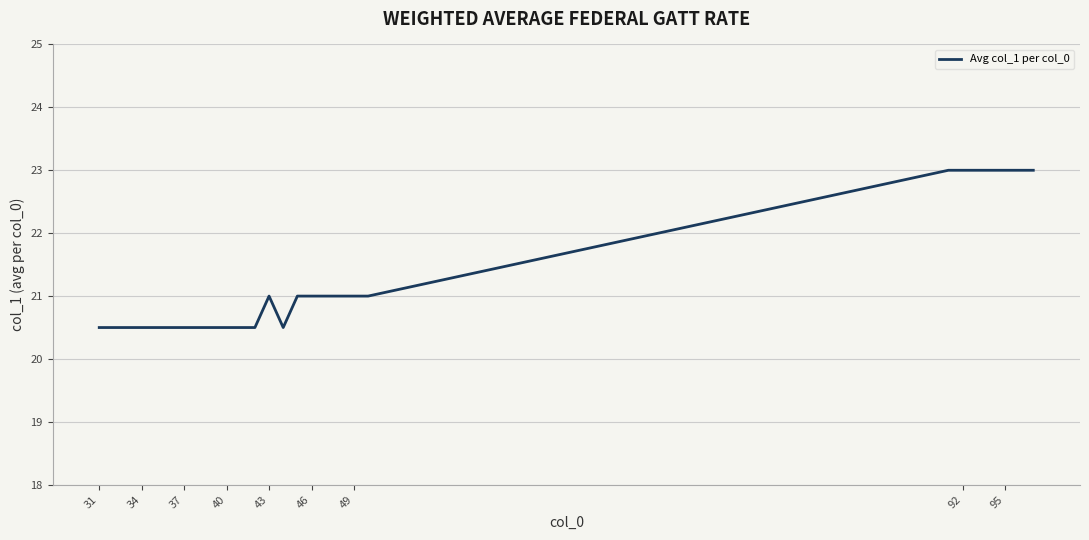

What is the greatest value displayed?

23.0